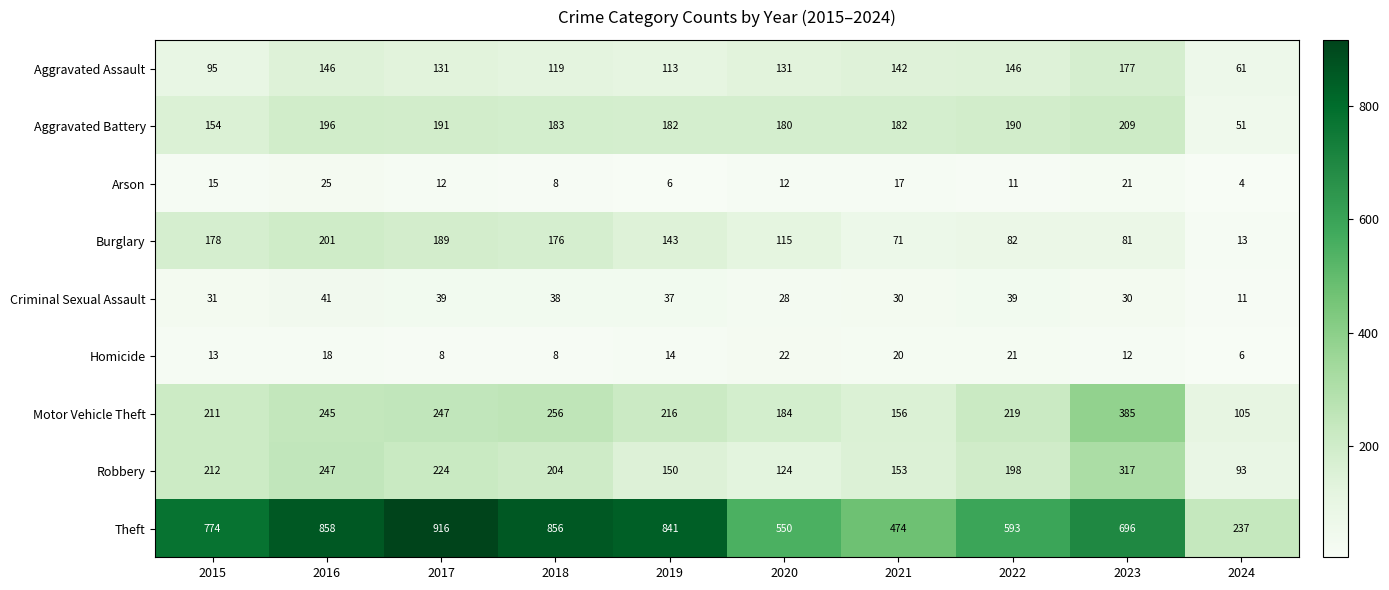

At how many categories does at least one series exceed 525?

8